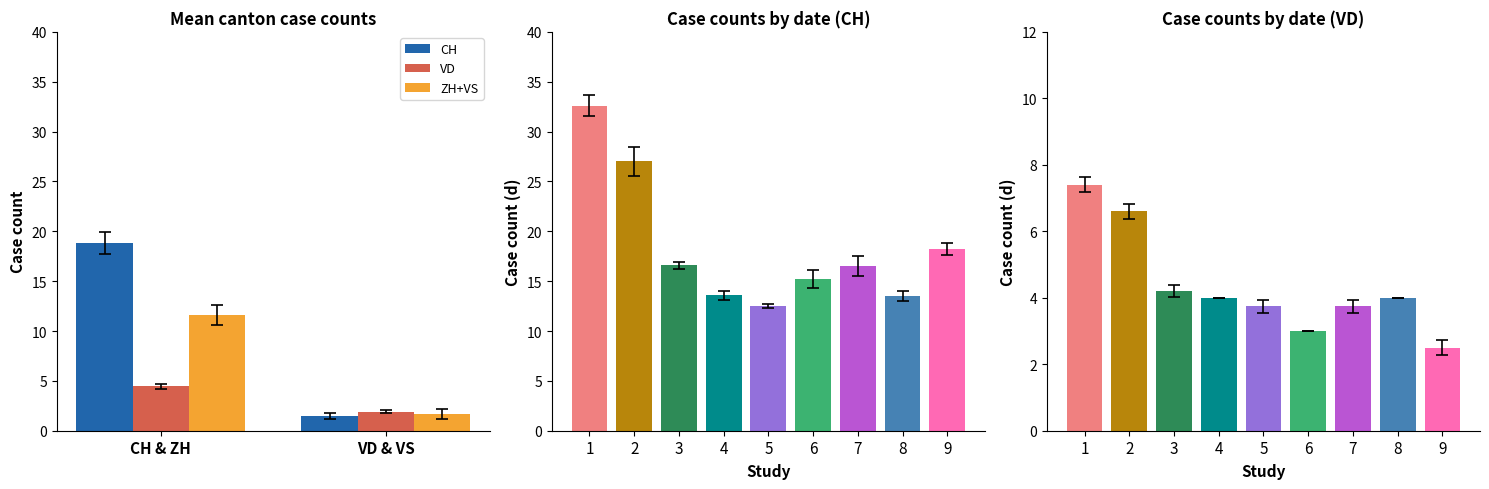

Which series has the largest total across all categories?

CH